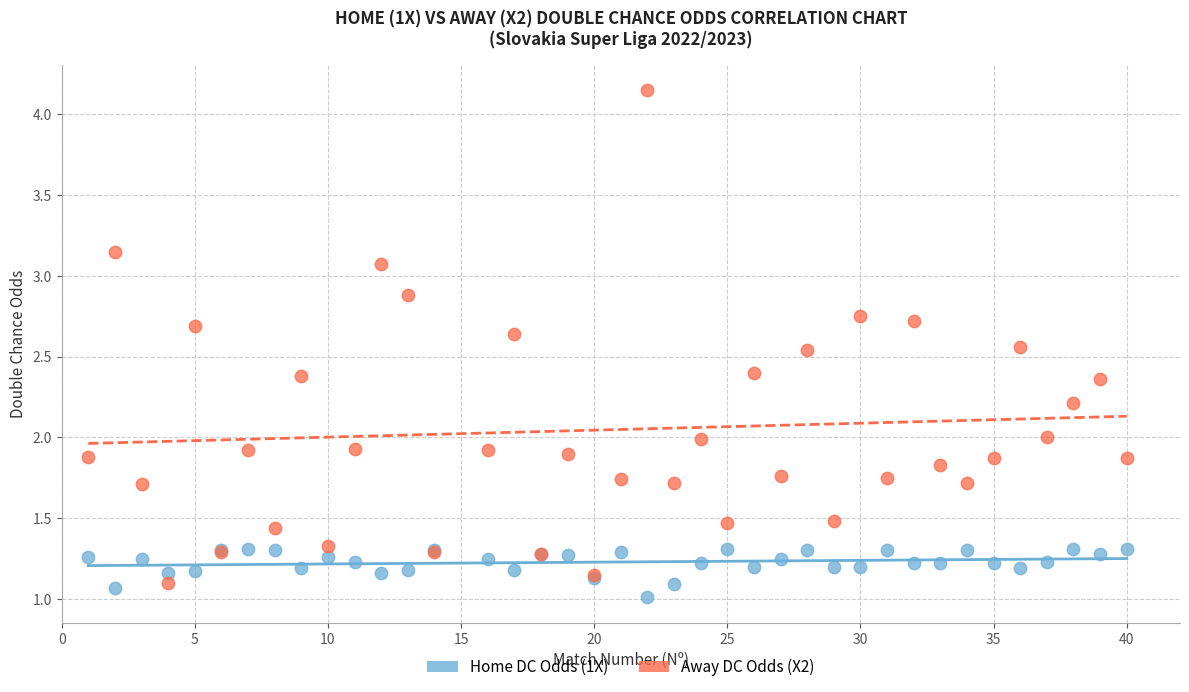

What are all the series names shown in the legend?

Home DC Odds (1X), Away DC Odds (X2)